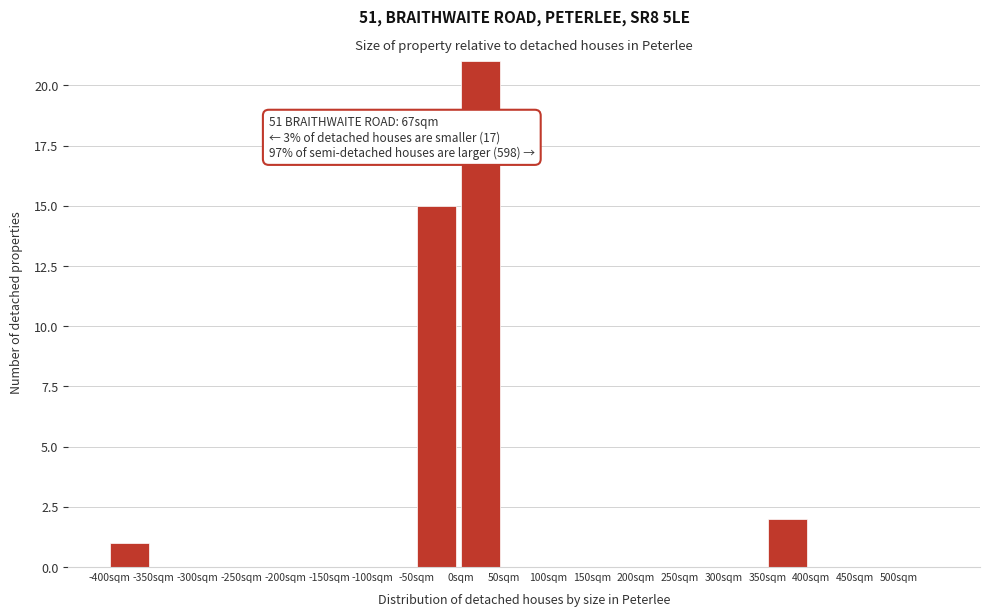

Over which range of the x-axis is the bar tallest?

0 to 50